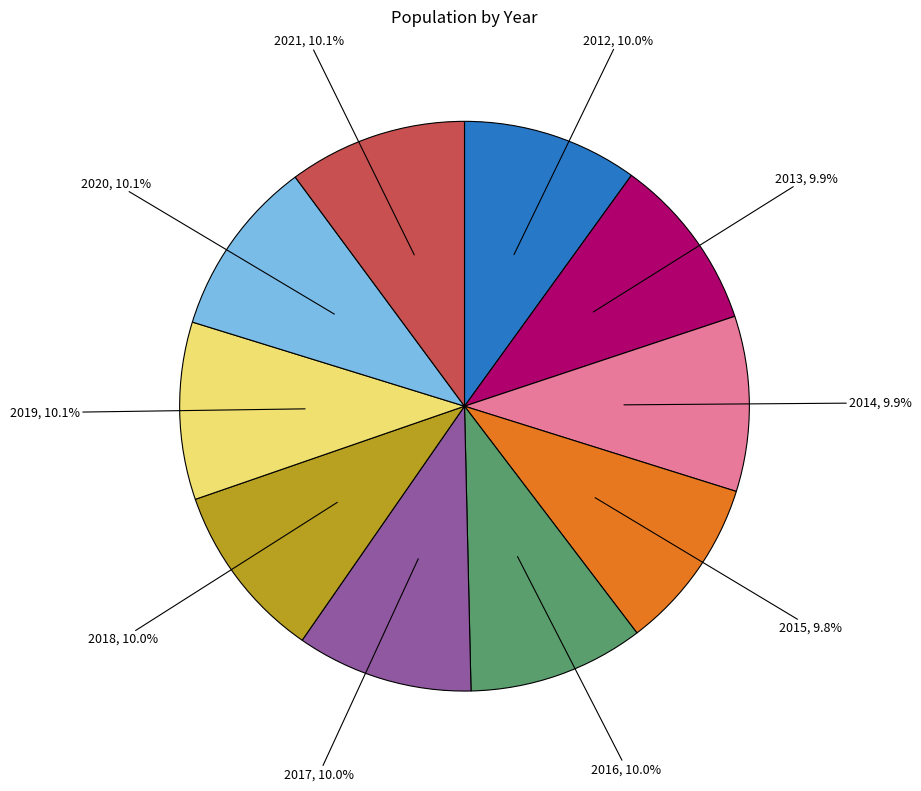

Approximately how many times larger is the value at 2016 compared to 2013?

1.0